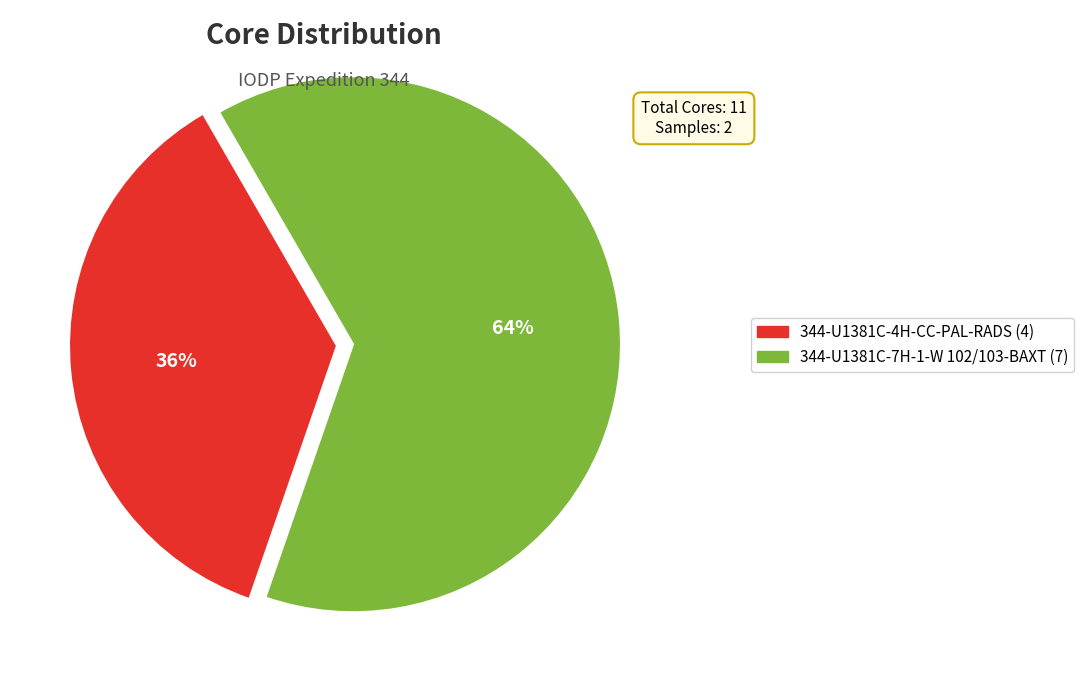

Rank the categories by value from lowest to highest.

344-U1381C-4H-CC-PAL-RADS, 344-U1381C-7H-1-W 102/103-BAXT